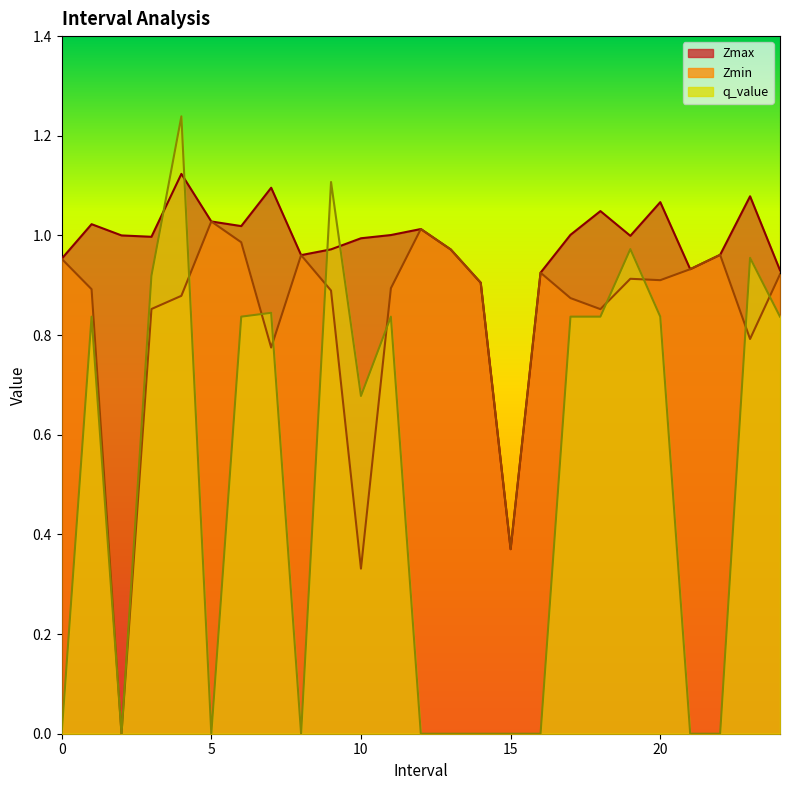

What is the label of the 5th point from the right?

20.0